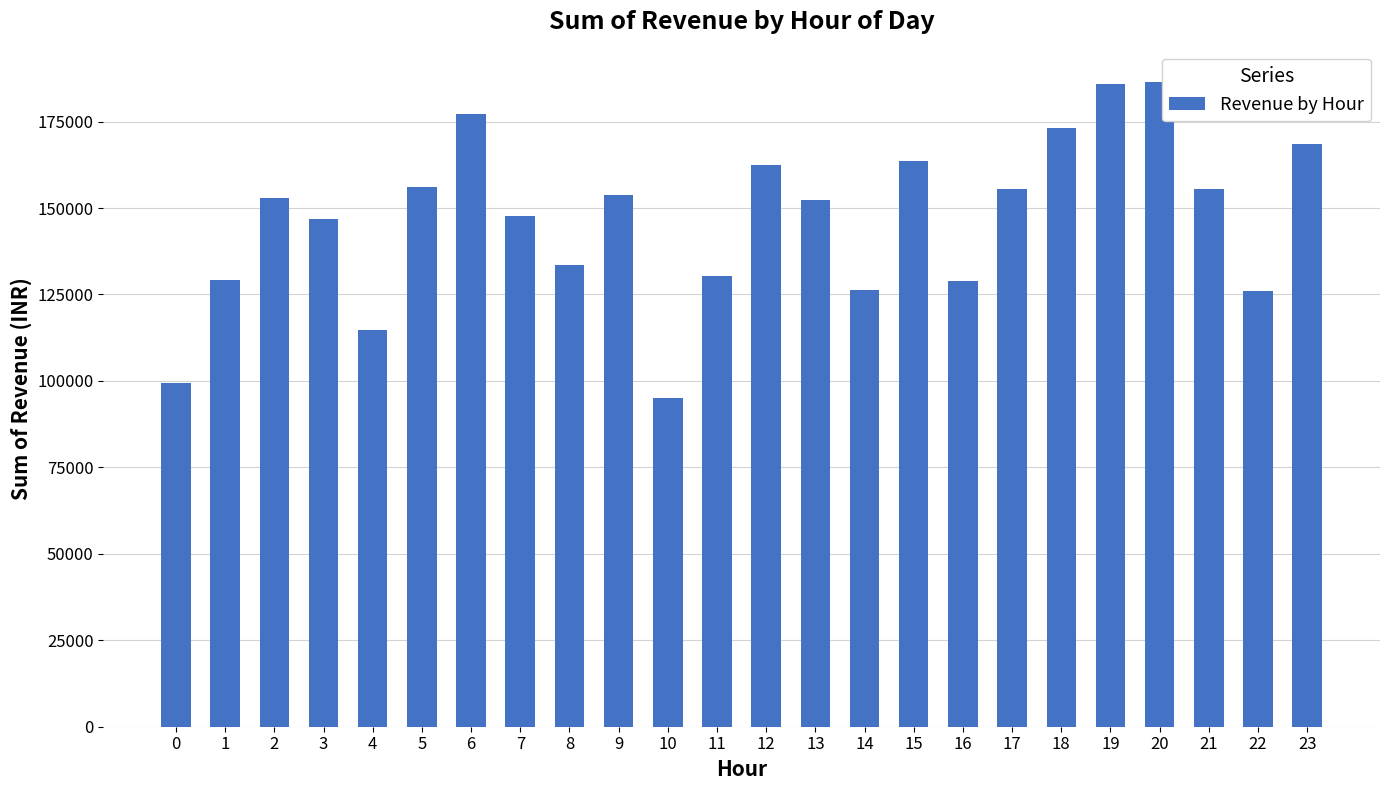

The chart shows a value of 186426 at 20. True or false?

True